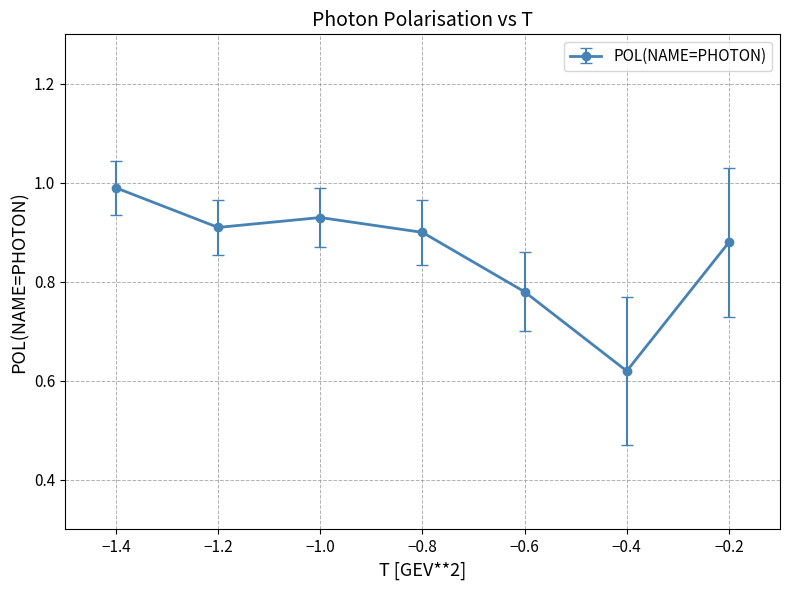

The value at −0.2 is 0.2. True or false?

False